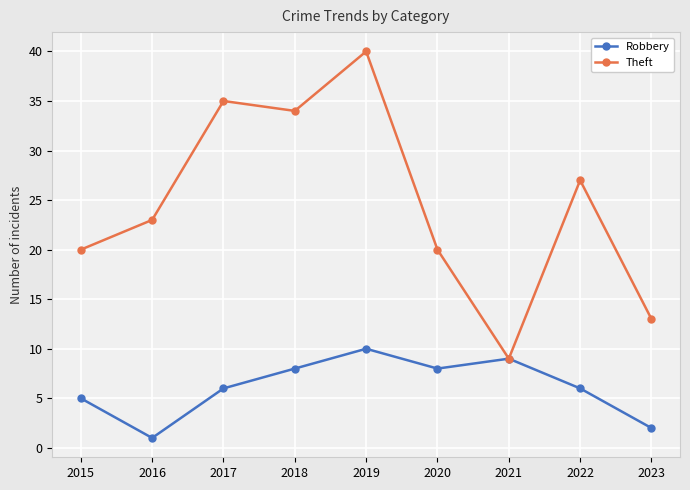

At which category does the chart reach its minimum across all series?

2016